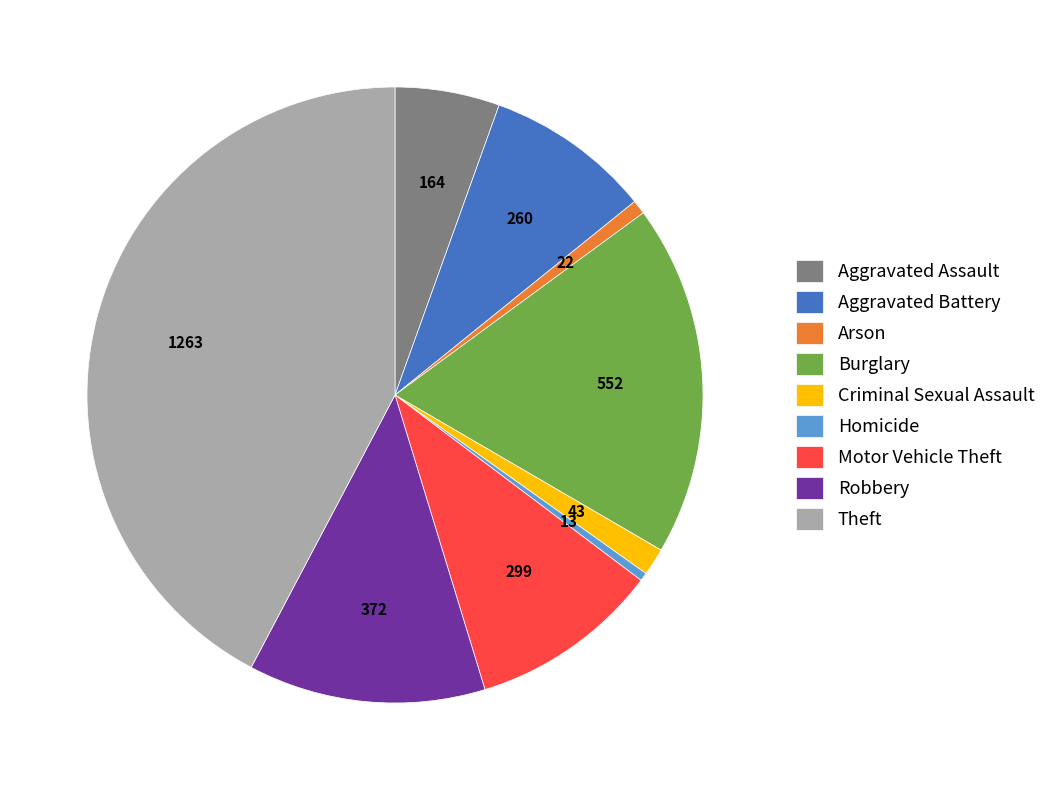

The Theft slice represents 53% of the pie. True or false?

False